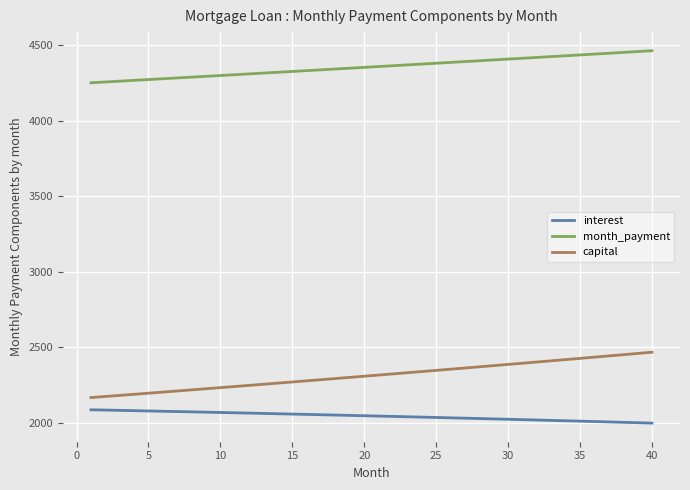

True or false: interest and month_payment cross at least once.

False